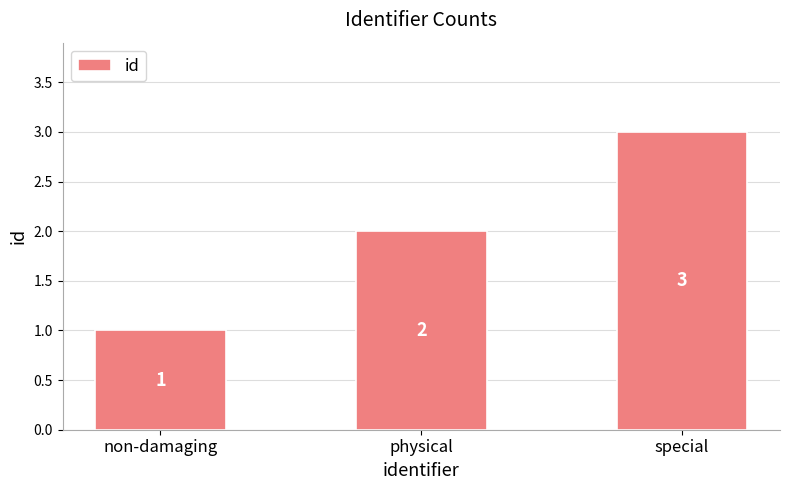

Which category has the lowest value across all series?

non-damaging